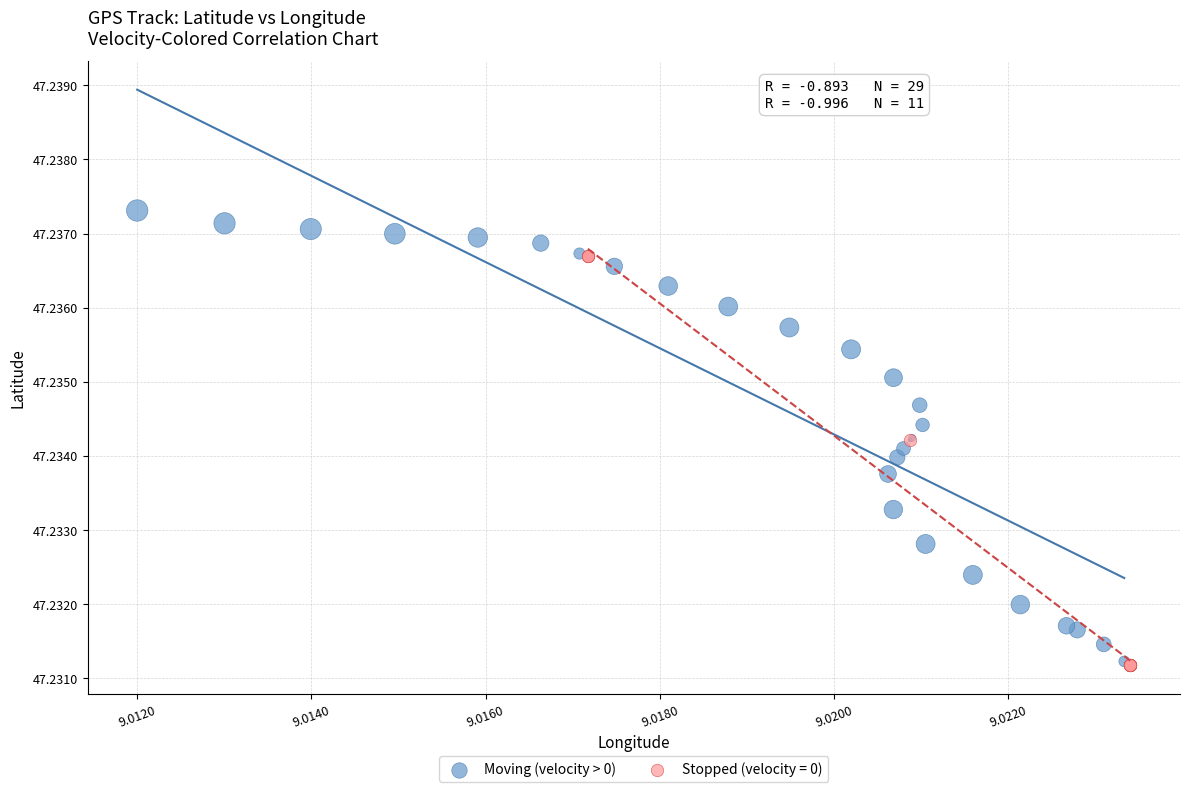

Which series contains the highest Y value?

Moving (velocity > 0)